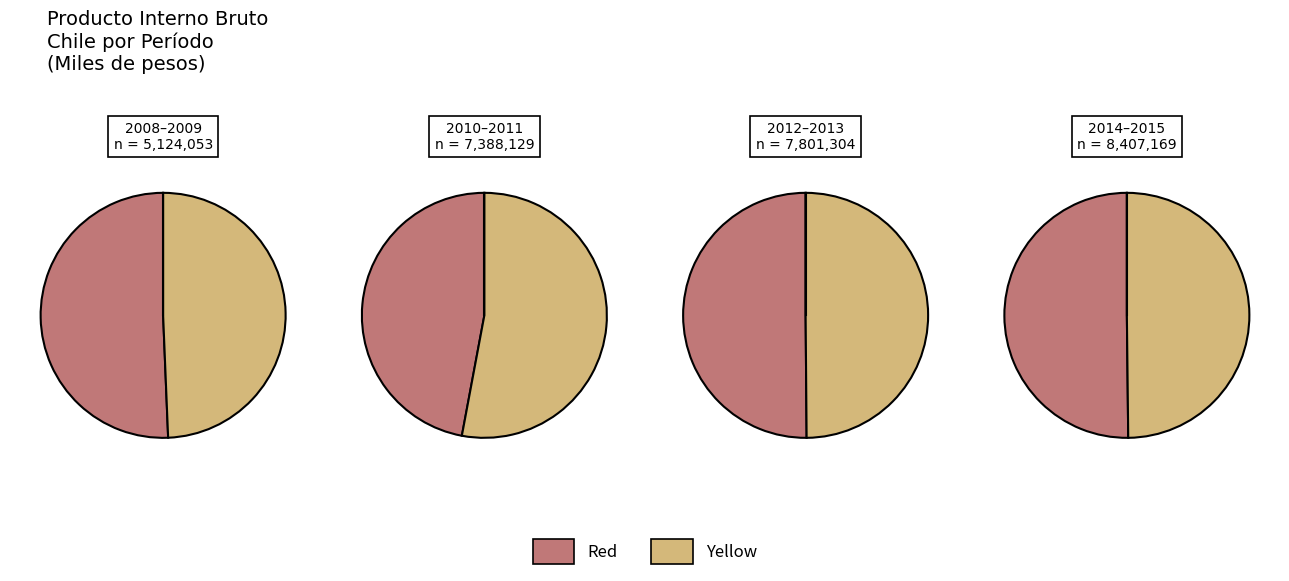

Is 2008 the majority of the pie?

No